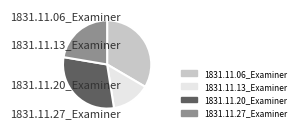

Combined, do 1831.11.06_Examiner and 1831.11.20_Examiner account for over 50%?

Yes